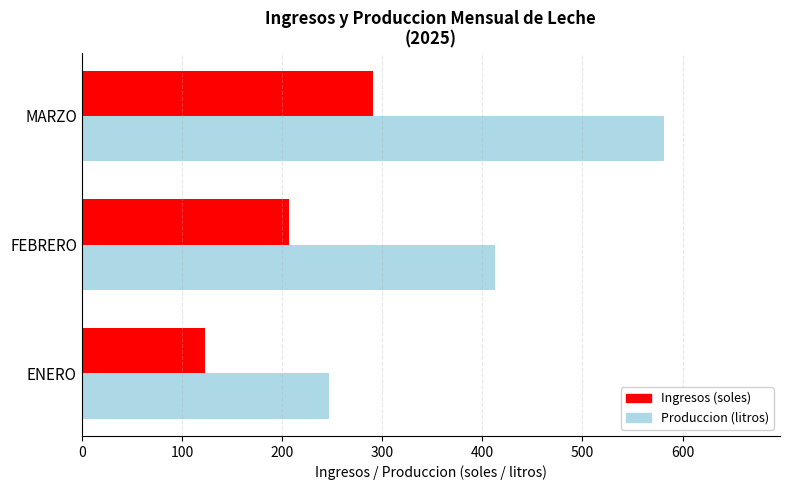

At which category is the sum across all series the highest?

MARZO